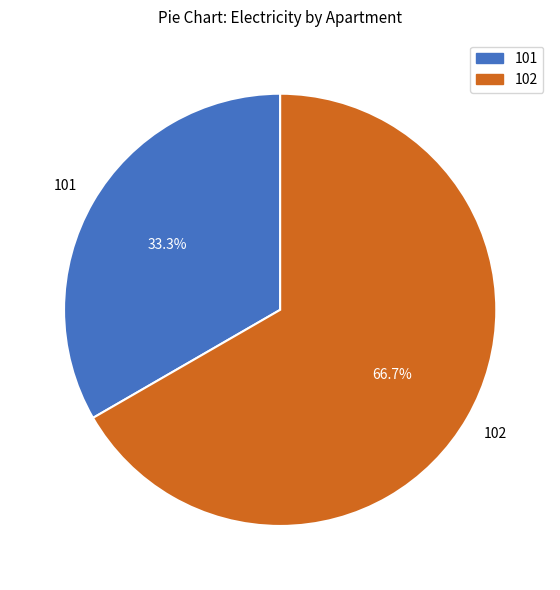

To the nearest percent, what portion does 102 represent?

67%